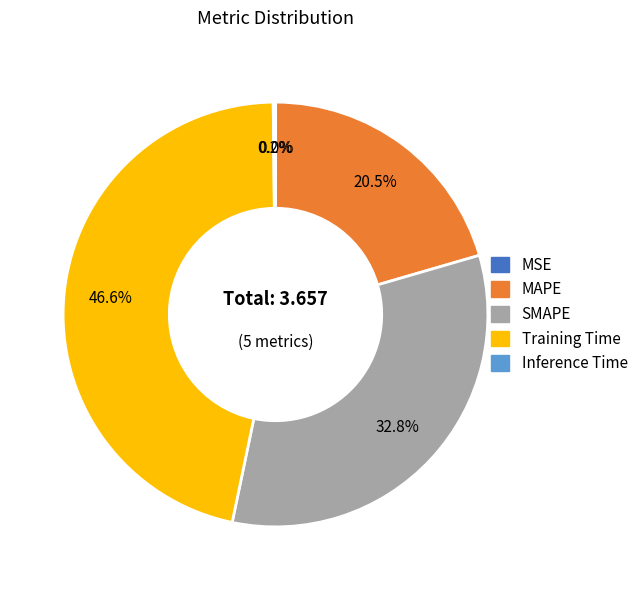

Is there any slice that represents more than half of the pie?

No